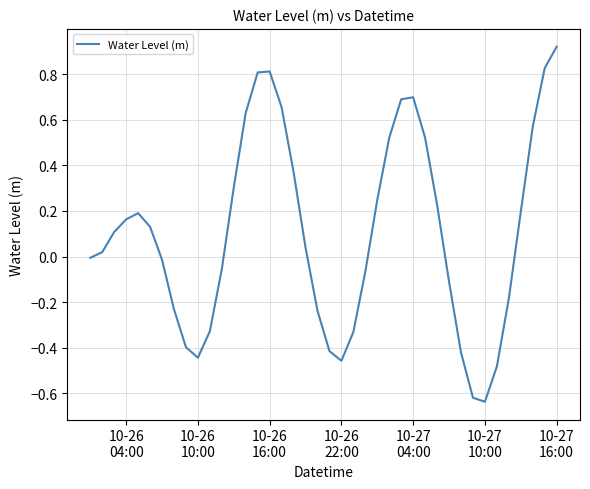

What is the difference between the maximum and minimum values?

1.6